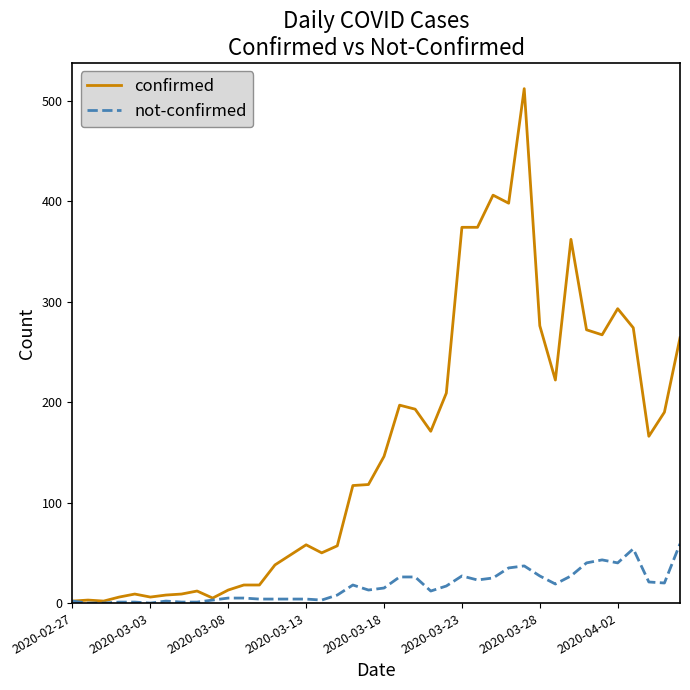

List the series in order of their overall mean, highest first.

confirmed, not-confirmed